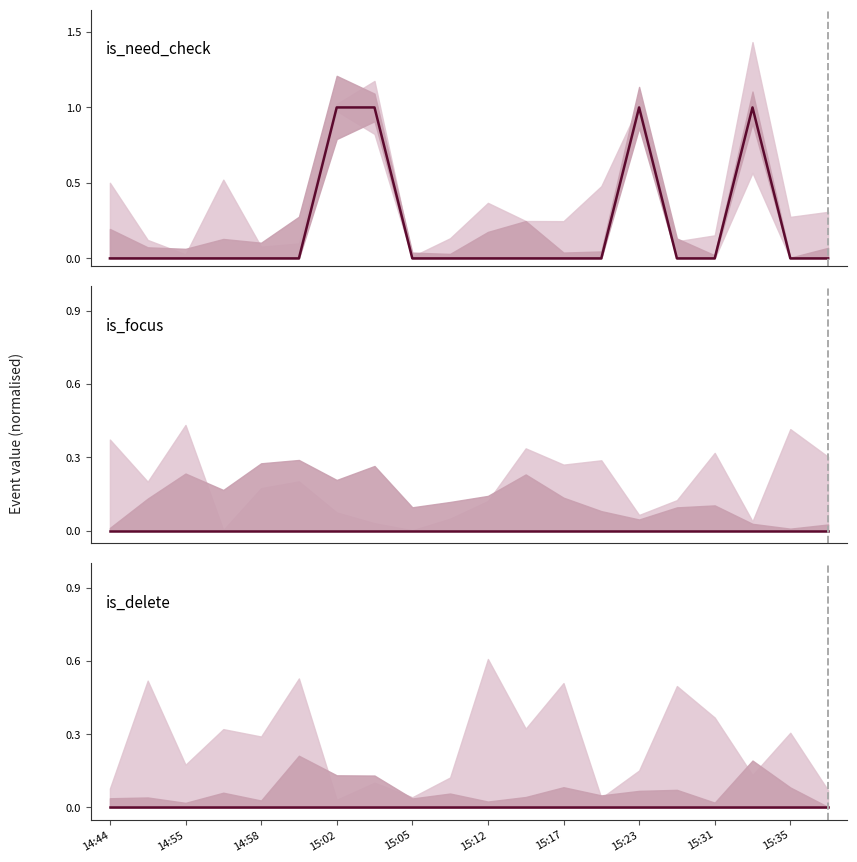

True or false: is_need_check and is_focus intersect in this chart.

False